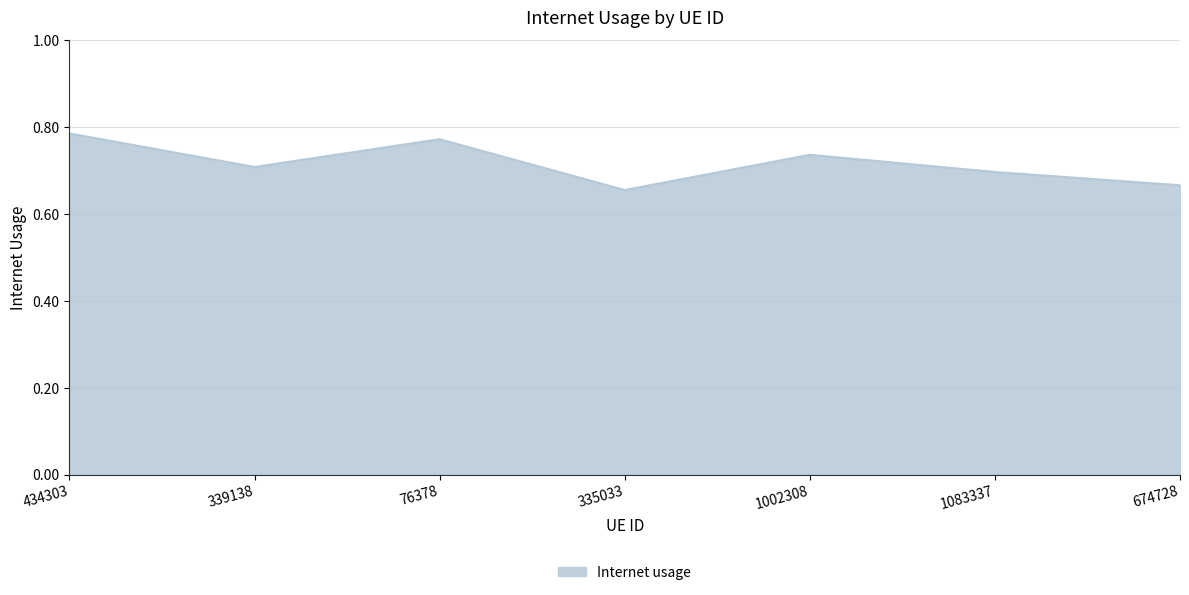

How many values are between 0 and 1?

7